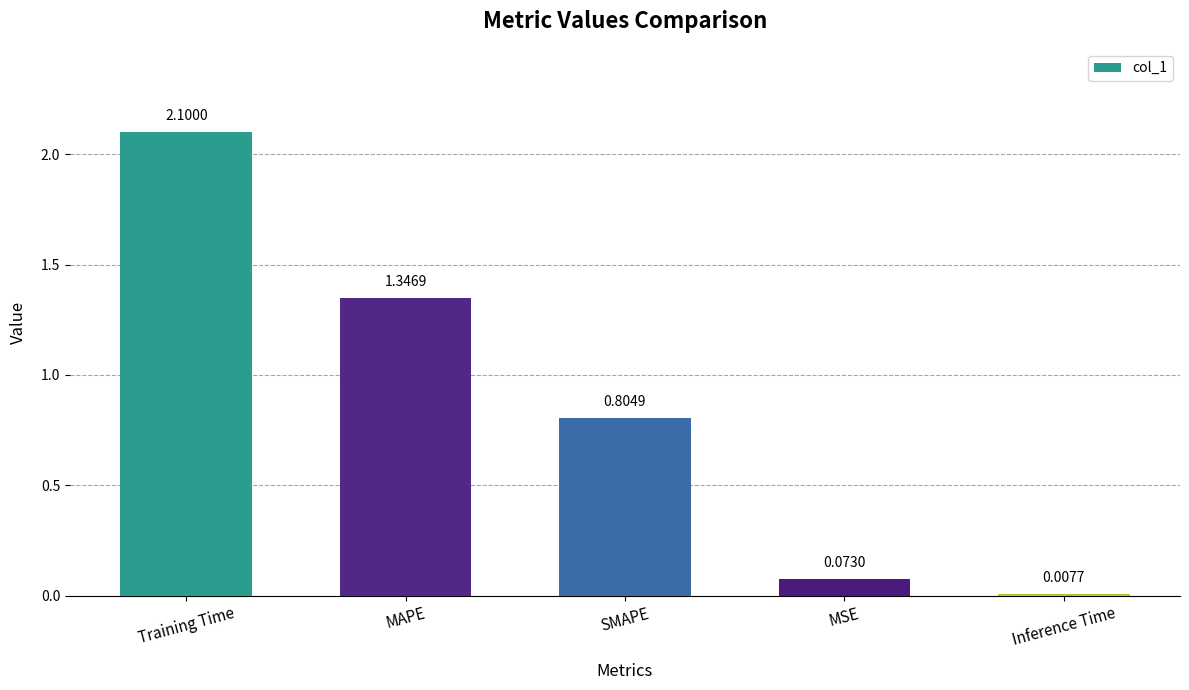

What is the difference between the maximum and second lowest values?

2.0